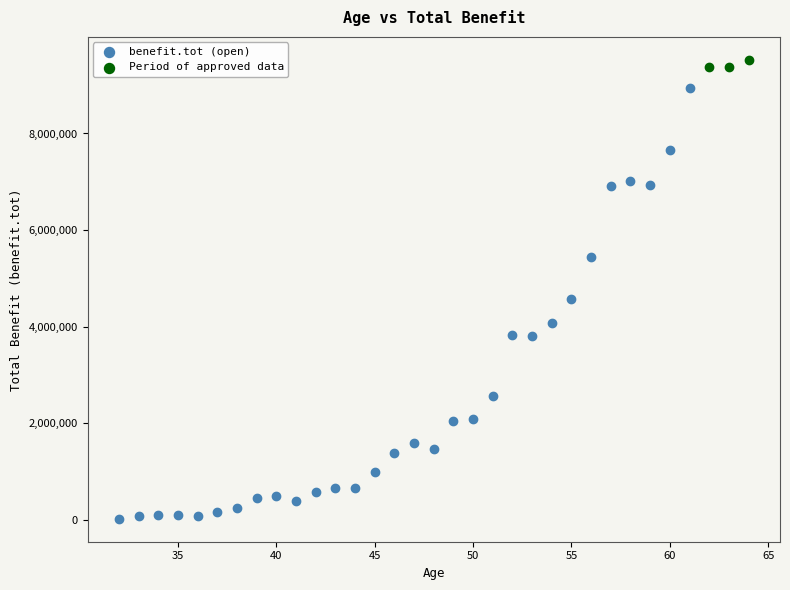

Which series contains the lowest Y value?

benefit.tot (open)